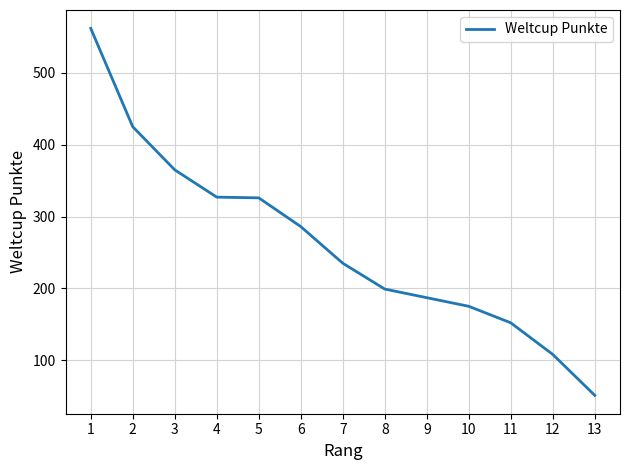

What is the approximate value at 8?

199